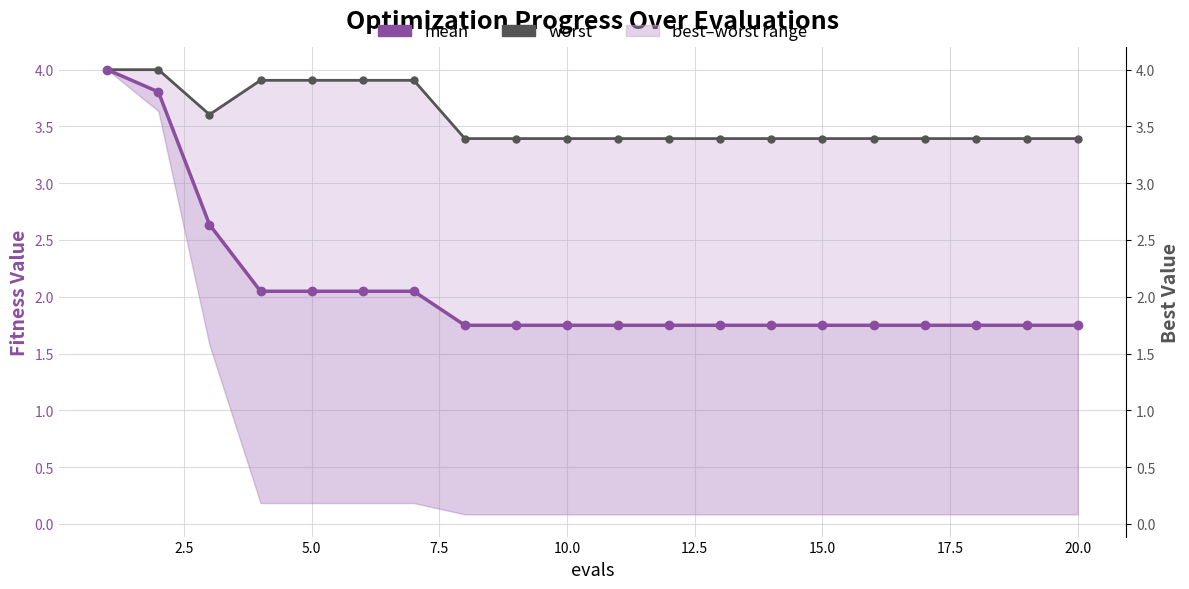

Rank the series by their maximum value, from highest to lowest.

mean, worst